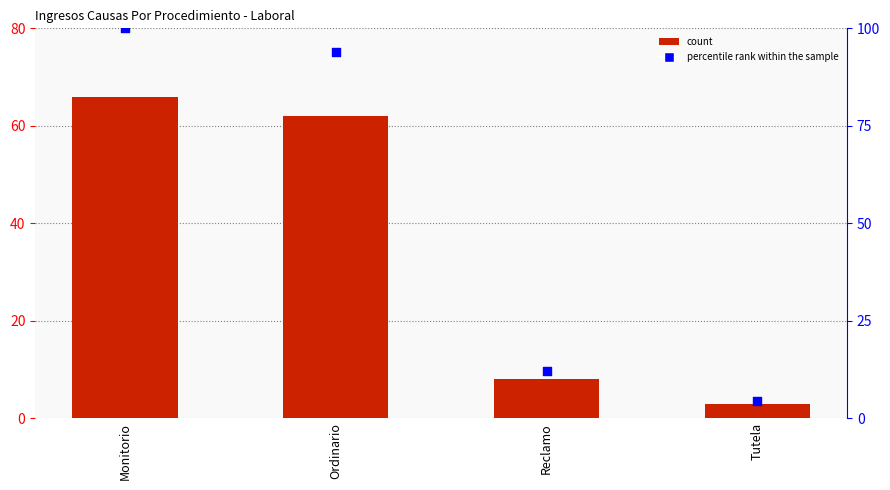

Which series reaches the minimum Y coordinate?

Total